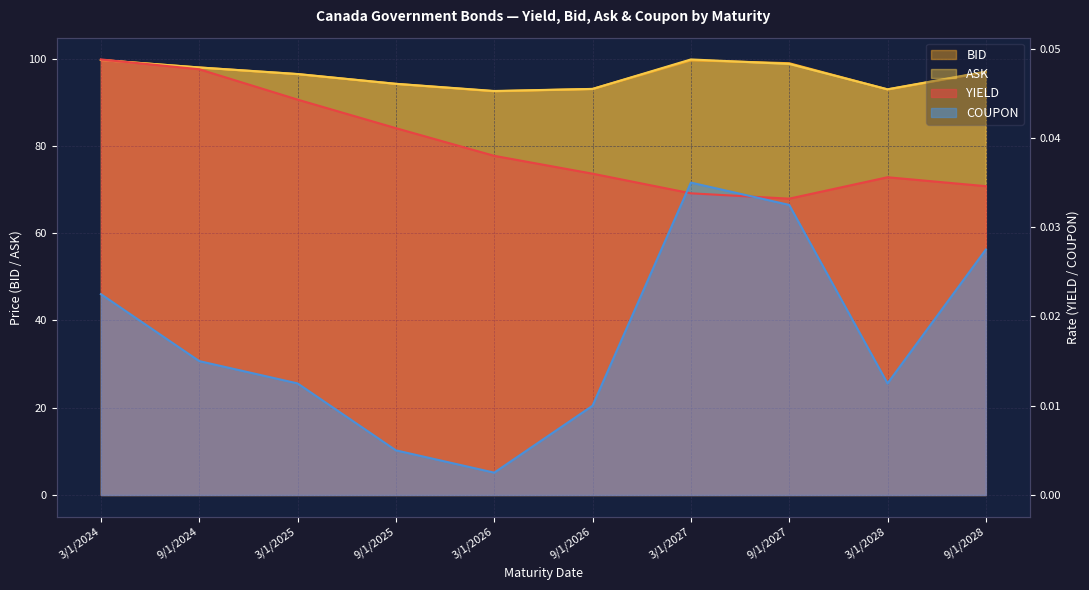

Is it true that BID equals 50.5 at 9/1/2028?

False